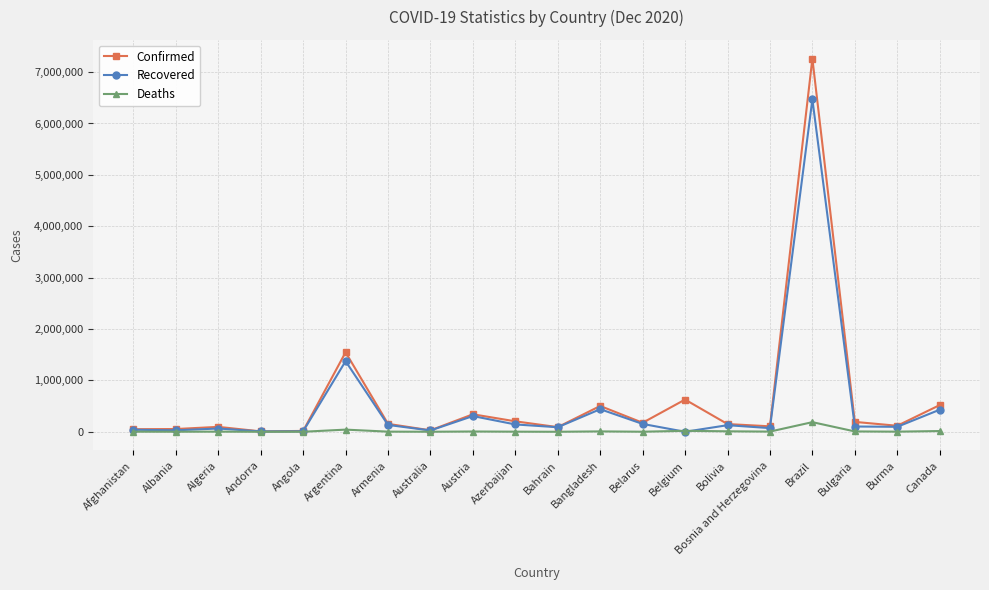

What is the minimum value for Deaths?

81